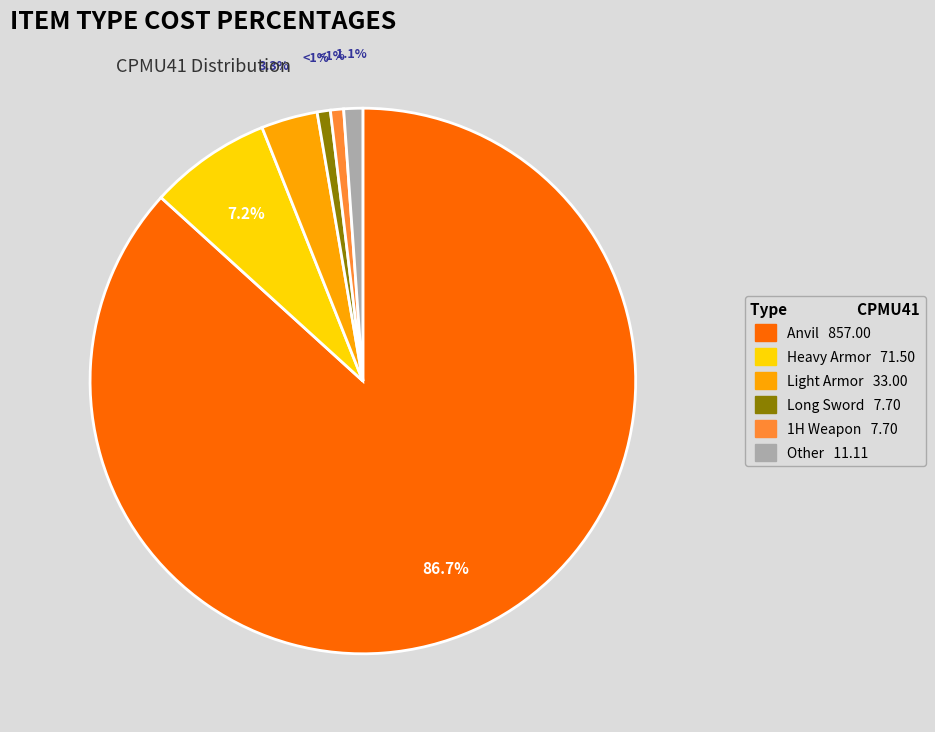

Is there any slice that represents more than half of the pie?

Yes